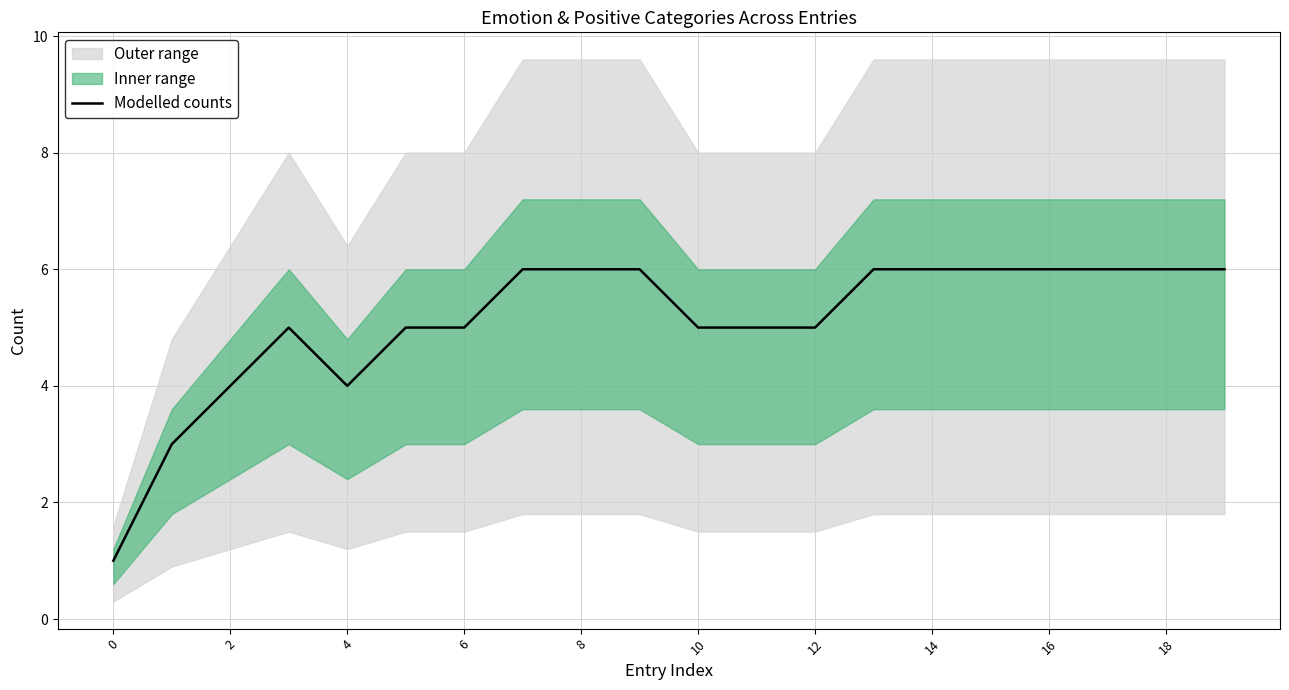

What is the maximum value for Modelled counts?

6